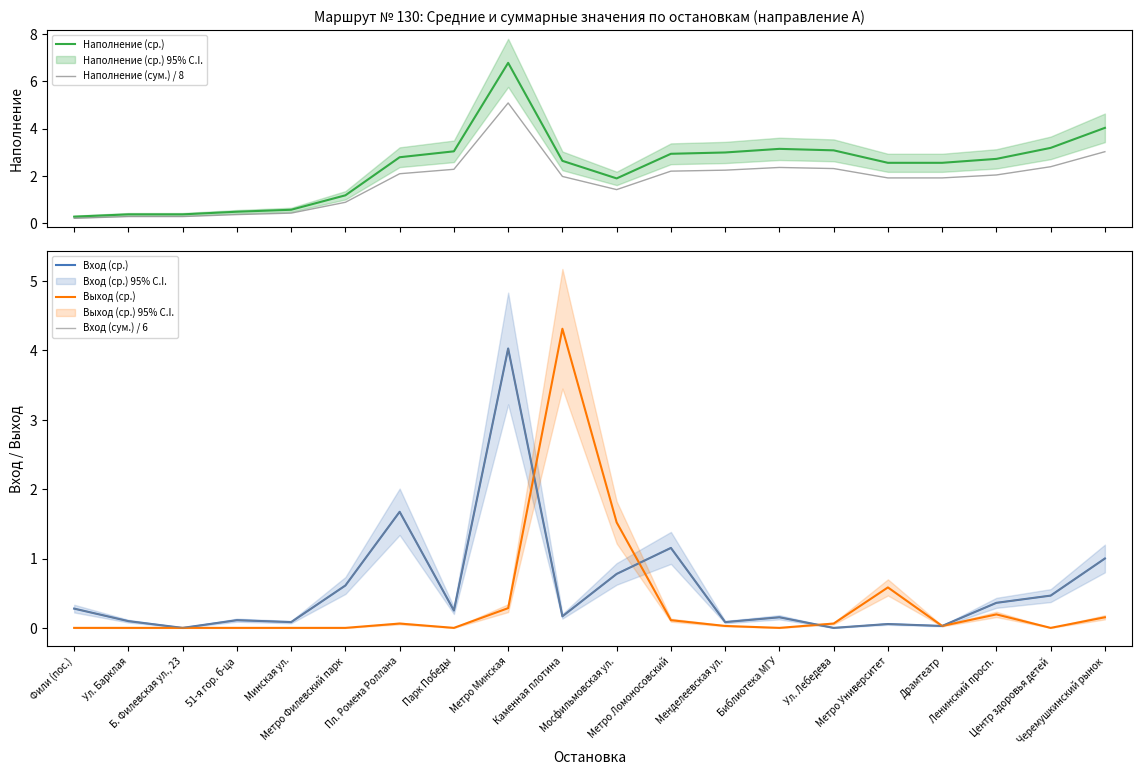

Between Библиотека МГУ and Ул. Лебедева, which is larger?

Библиотека МГУ